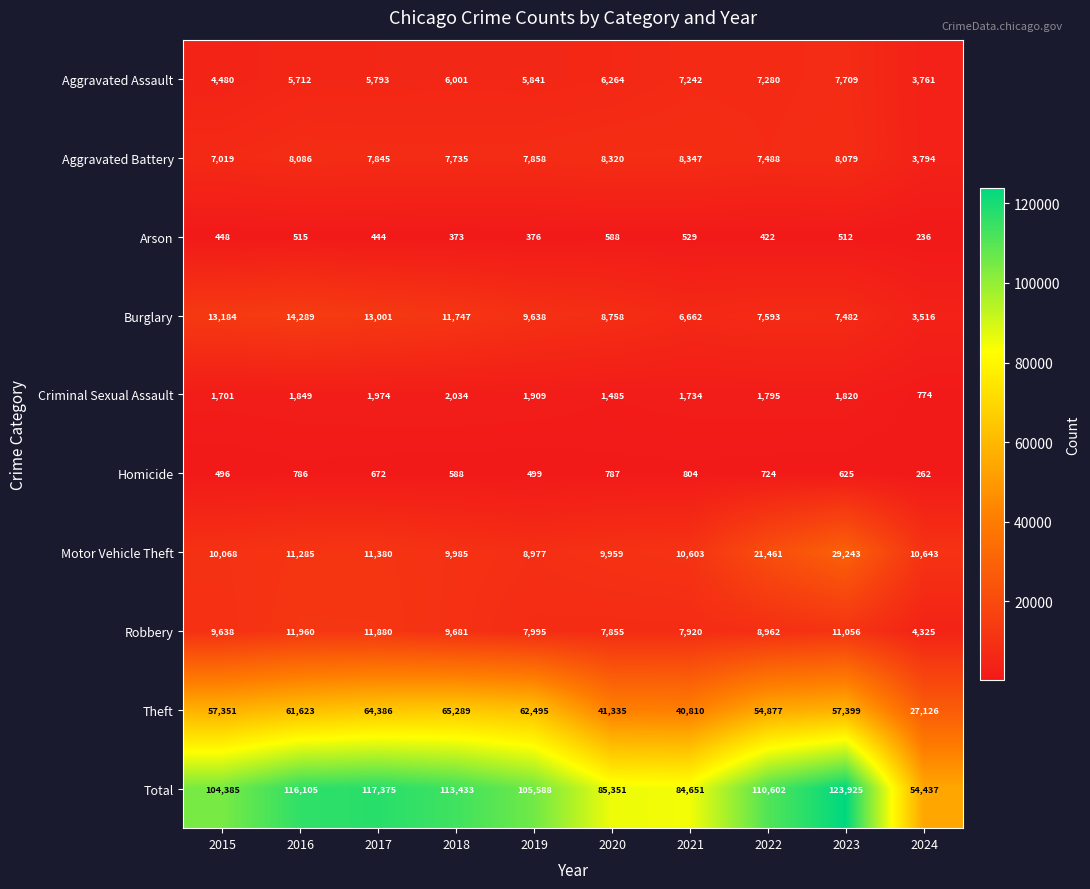

Is it true that Robbery equals 7995 at 2019?

True